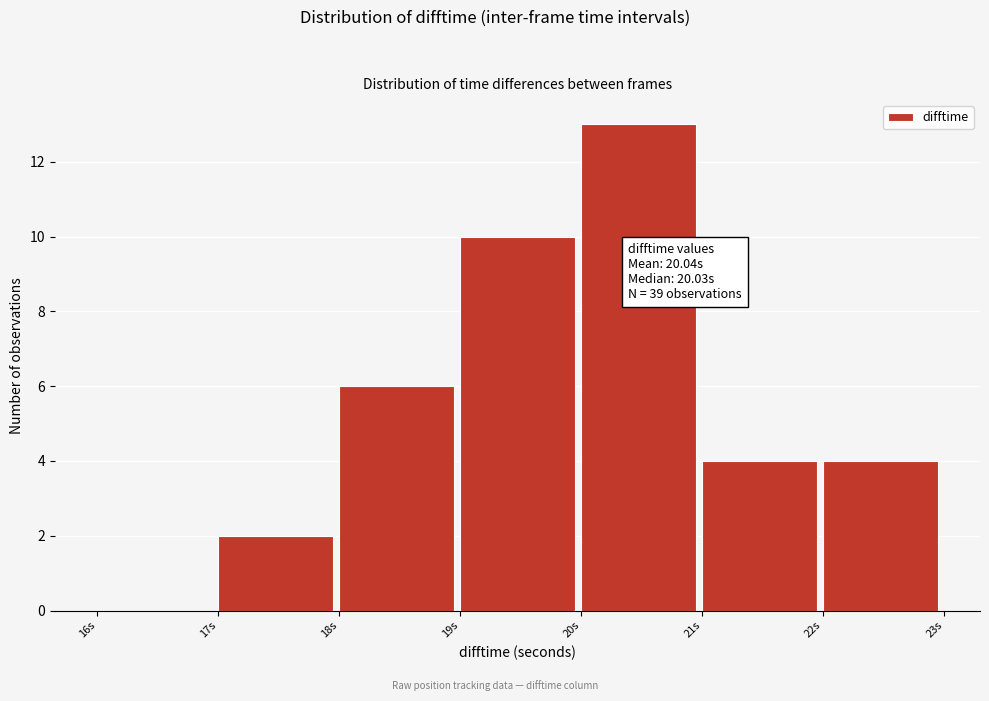

Over which range of the x-axis is the bar tallest?

20 to 21